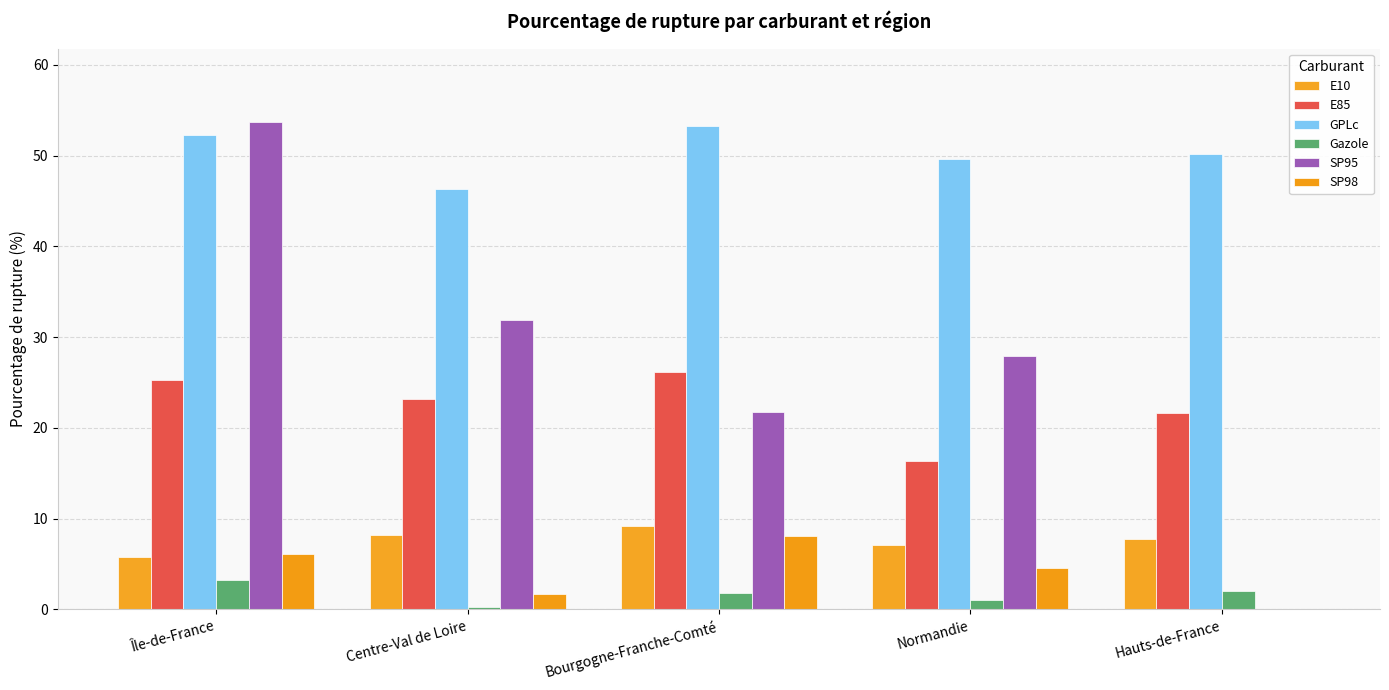

Is it true that E85 equals 35.3 at Centre-Val de Loire?

False